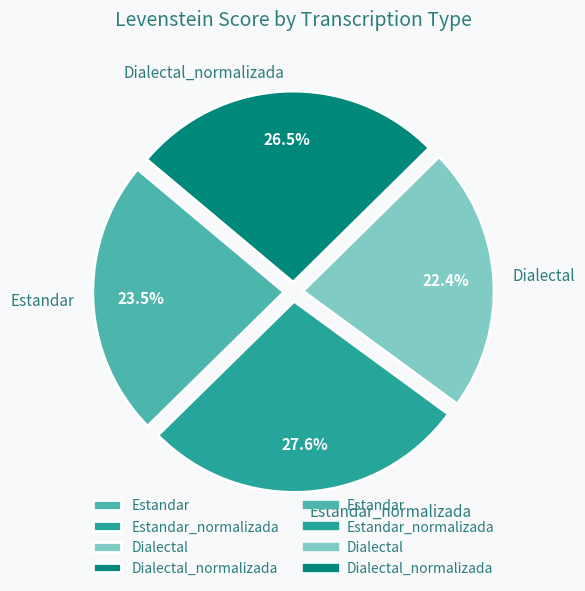

To the nearest percent, what is the difference between the Estandar and Dialectal slice percentages?

1%